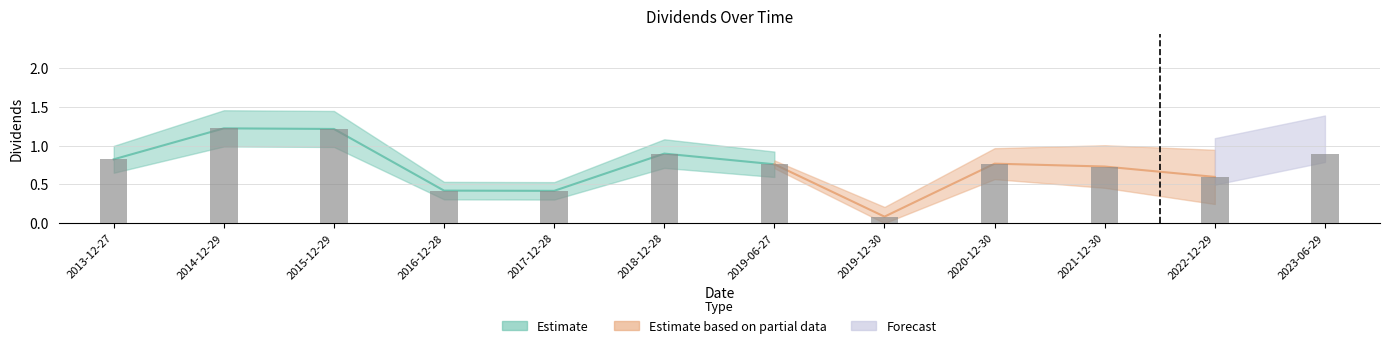

What is the approximate value at 2023-06-29?

0.9